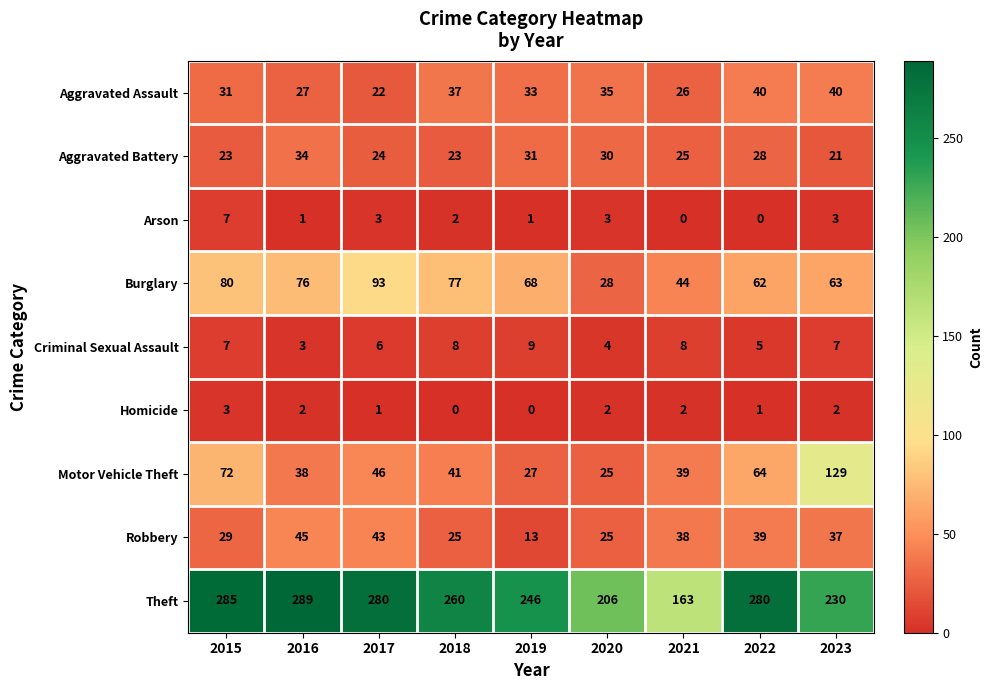

What is the average value of the Aggravated Battery series?

27